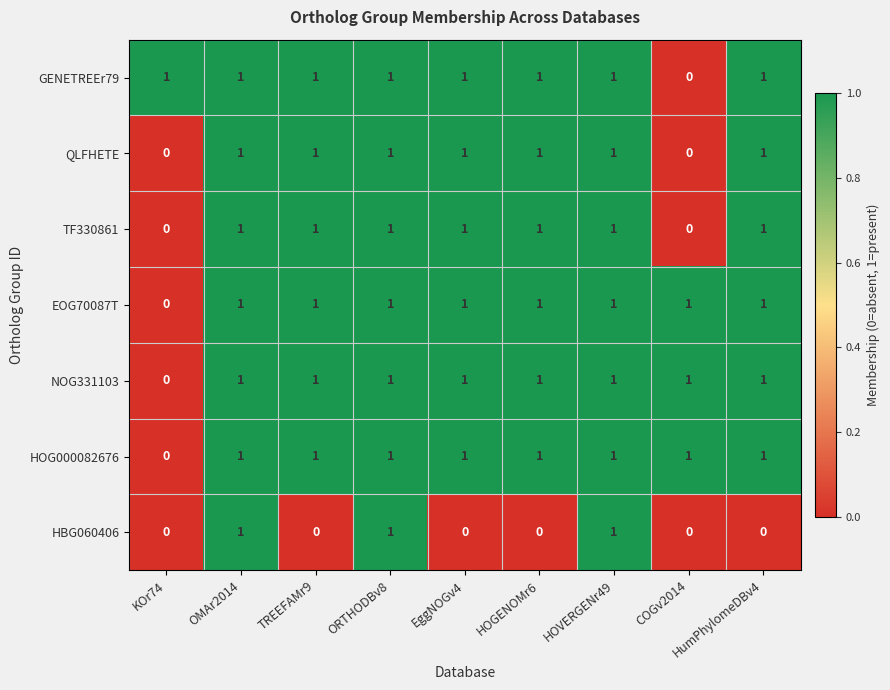

What is the total value across all series at HOVERGENr49?

7